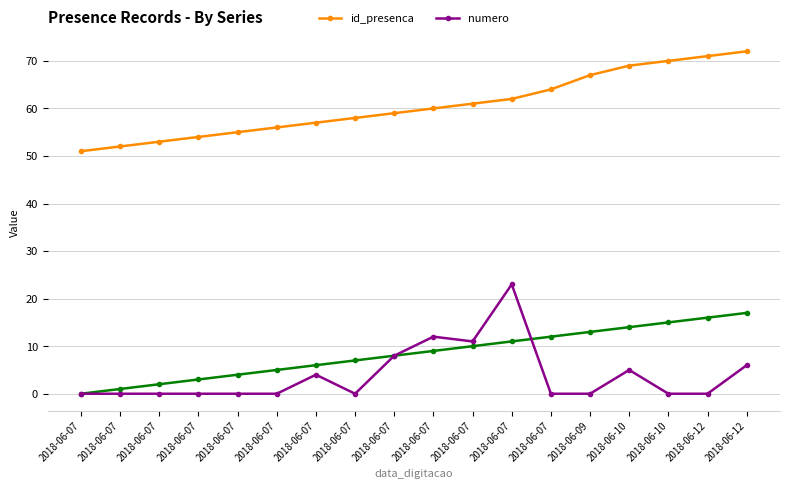

What are all the series names shown in the legend?

id_presenca, numero